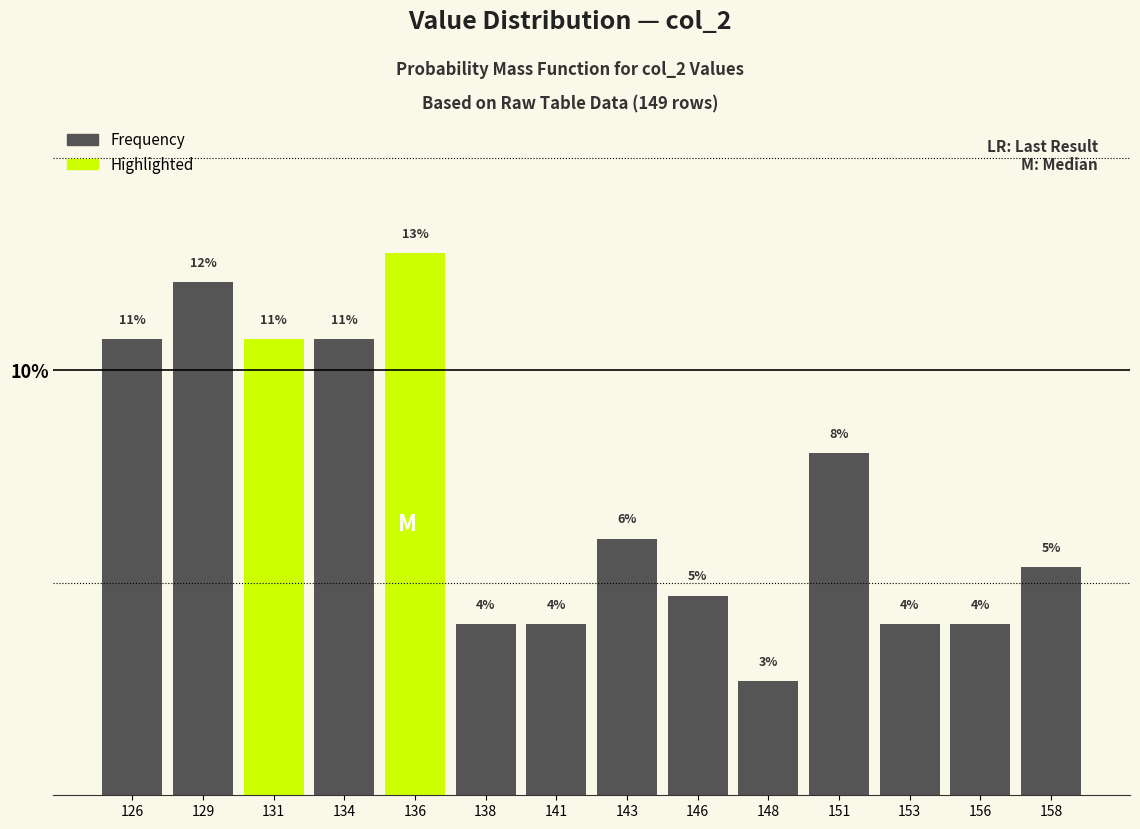

How many bars are there in total?

14